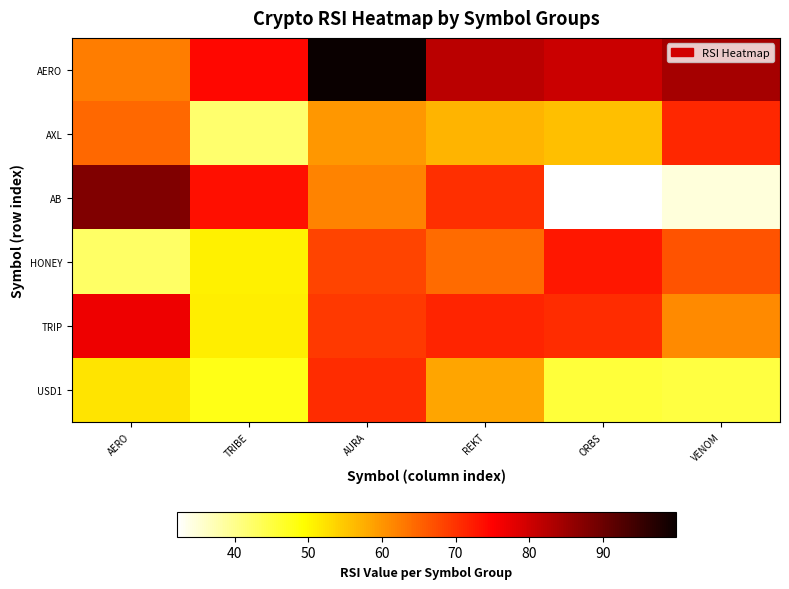

Reading right to left, what are all the values shown in this chart?

AERO: VENOM=84.0	ORBS=80.5	REKT=82.1	AURA=99.9	TRIBE=74.3	AERO=62.5
AXL: VENOM=71.1	ORBS=55.7	REKT=56.8	AURA=59.7	TRIBE=42.2	AERO=64.7
AB: VENOM=34.7	ORBS=32.1	REKT=70.4	AURA=61.9	TRIBE=73.7	AERO=87.9
HONEY: VENOM=66.5	ORBS=72.7	REKT=64.4	AURA=68.3	TRIBE=50.7	AERO=42.6
TRIP: VENOM=61.2	ORBS=70.6	REKT=71.5	AURA=69.4	TRIBE=51.0	AERO=76.8
USD1: VENOM=44.9	ORBS=45.5	REKT=58.5	AURA=70.5	TRIBE=47.8	AERO=52.0